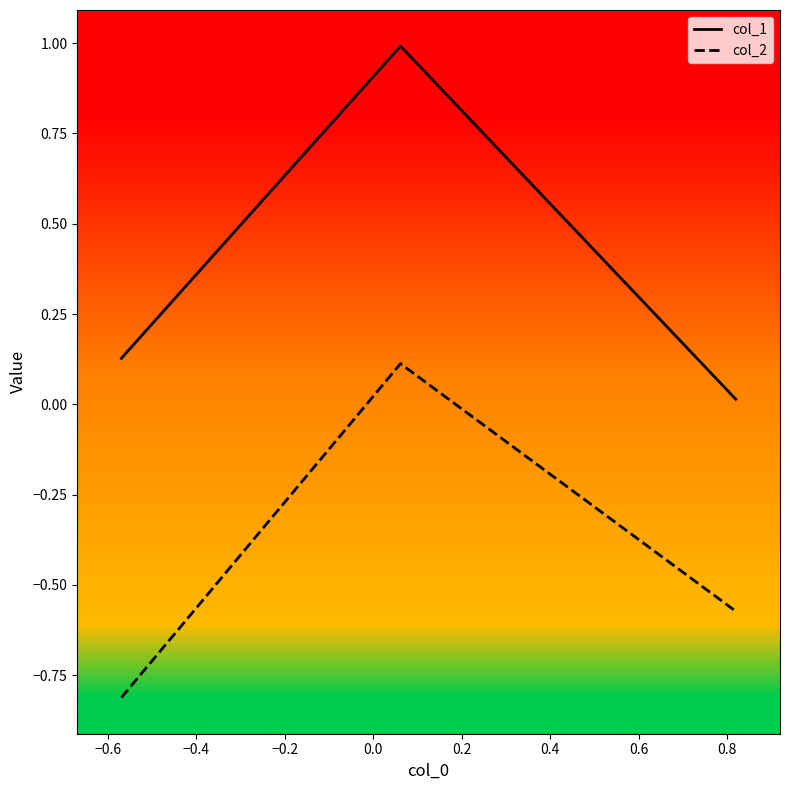

What is the maximum value shown in the chart?

1.0